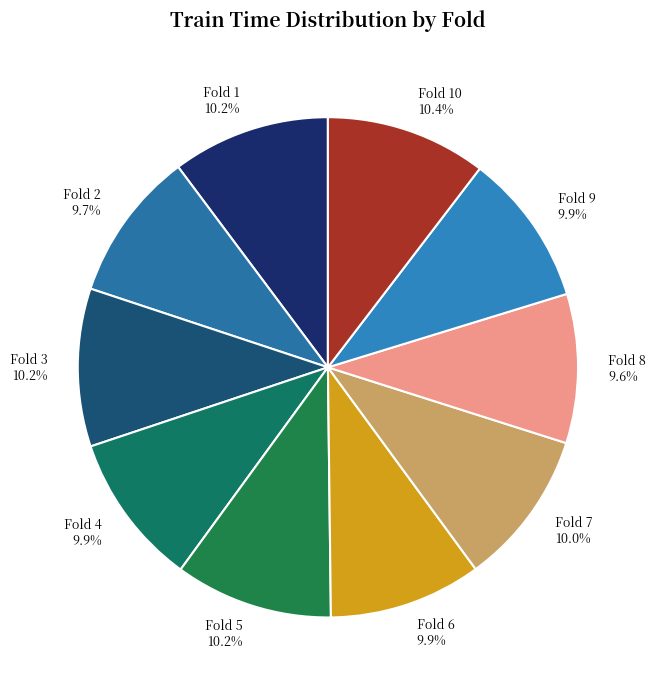

Count the number of slices in the pie.

10